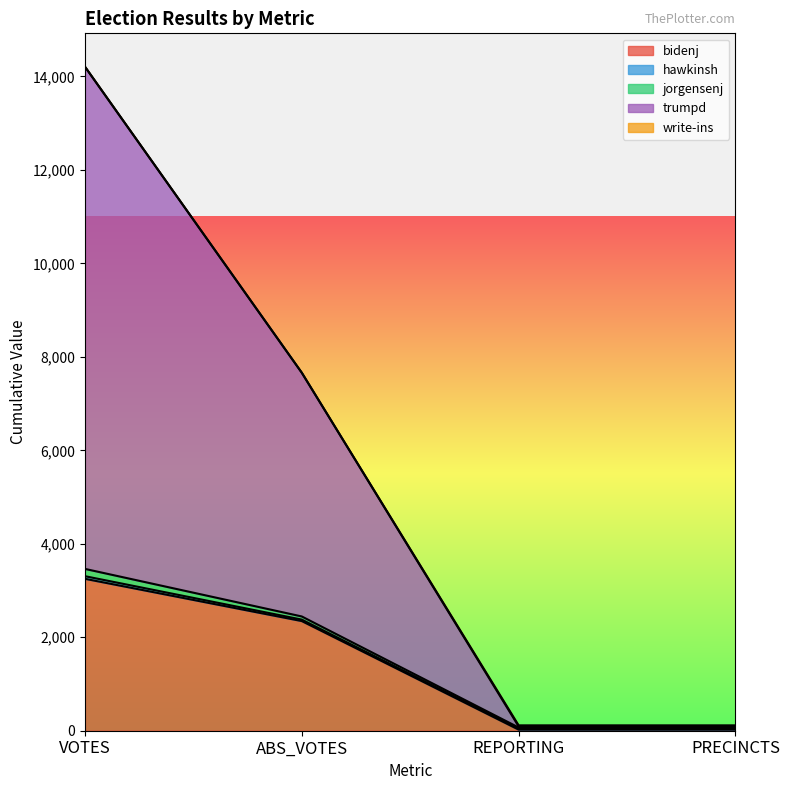

How many values in the write-ins series are below 23?

2